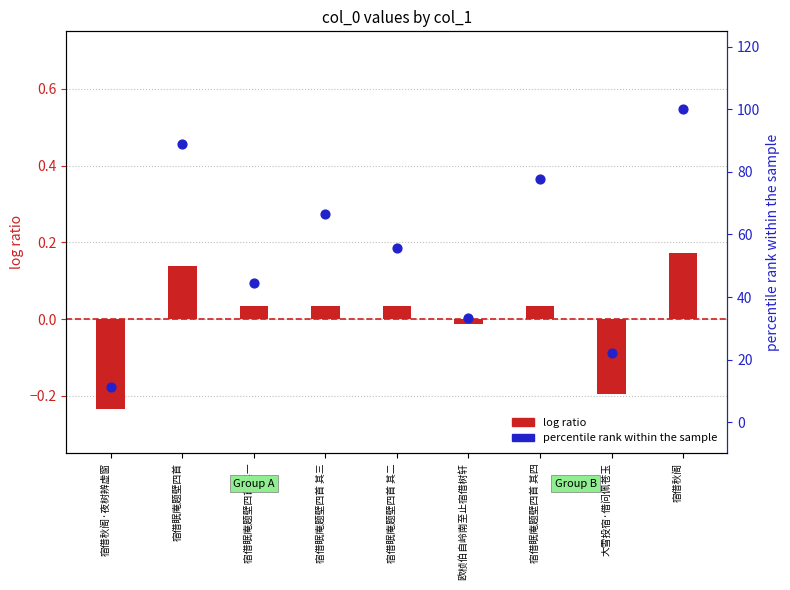

Which series contains the lowest Y value?

log ratio